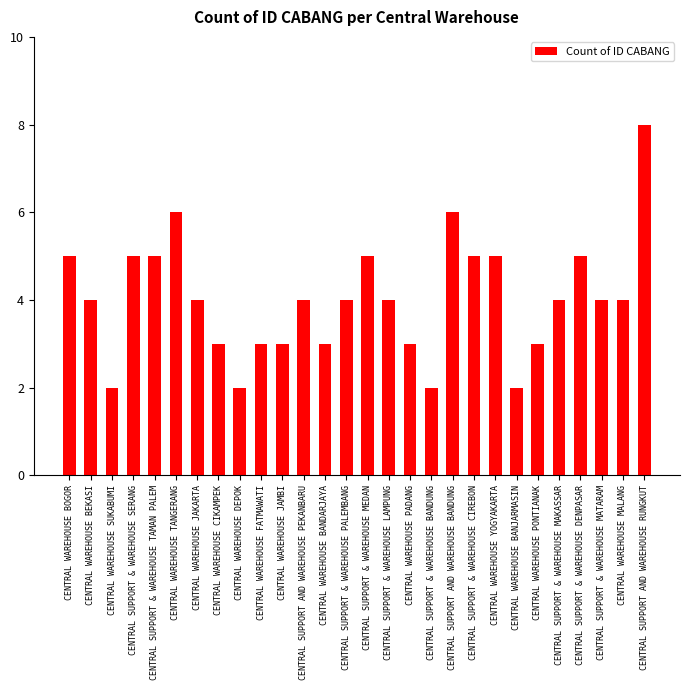

Reading left to right, what are all the values shown in this chart?

CENTRAL WAREHOUSE BOGOR=5	CENTRAL WAREHOUSE BEKASI=4	CENTRAL WAREHOUSE SUKABUMI=2	CENTRAL SUPPORT & WAREHOUSE SERANG=5	CENTRAL SUPPORT & WAREHOUSE TAMAN PALEM=5	CENTRAL WAREHOUSE TANGERANG=6	CENTRAL WAREHOUSE JAKARTA=4	CENTRAL WAREHOUSE CIKAMPEK=3	CENTRAL WAREHOUSE DEPOK=2	CENTRAL WAREHOUSE FATMAWATI=3	CENTRAL WAREHOUSE JAMBI=3	CENTRAL SUPPORT AND WAREHOUSE PEKANBARU=4	CENTRAL WAREHOUSE BANDARJAYA=3	CENTRAL SUPPORT & WAREHOUSE PALEMBANG=4	CENTRAL SUPPORT & WAREHOUSE MEDAN=5	CENTRAL SUPPORT & WAREHOUSE LAMPUNG=4	CENTRAL WAREHOUSE PADANG=3	CENTRAL SUPPORT & WAREHOUSE BANDUNG=2	CENTRAL SUPPORT AND WAREHOUSE BANDUNG=6	CENTRAL SUPPORT & WAREHOUSE CIREBON=5	CENTRAL WAREHOUSE YOGYAKARTA=5	CENTRAL WAREHOUSE BANJARMASIN=2	CENTRAL WAREHOUSE PONTIANAK=3	CENTRAL SUPPORT & WAREHOUSE MAKASSAR=4	CENTRAL SUPPORT & WAREHOUSE DENPASAR=5	CENTRAL SUPPORT & WAREHOUSE MATARAM=4	CENTRAL WAREHOUSE MALANG=4	CENTRAL SUPPORT AND WAREHOUSE RUNGKUT=8